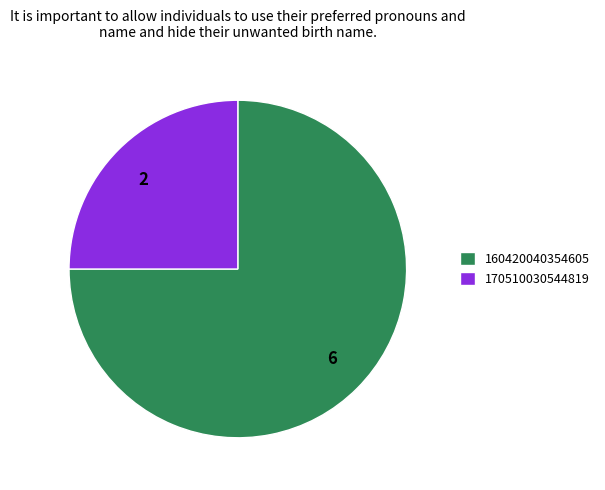

True or false: 160420040354605 accounts for 75% of the total.

True